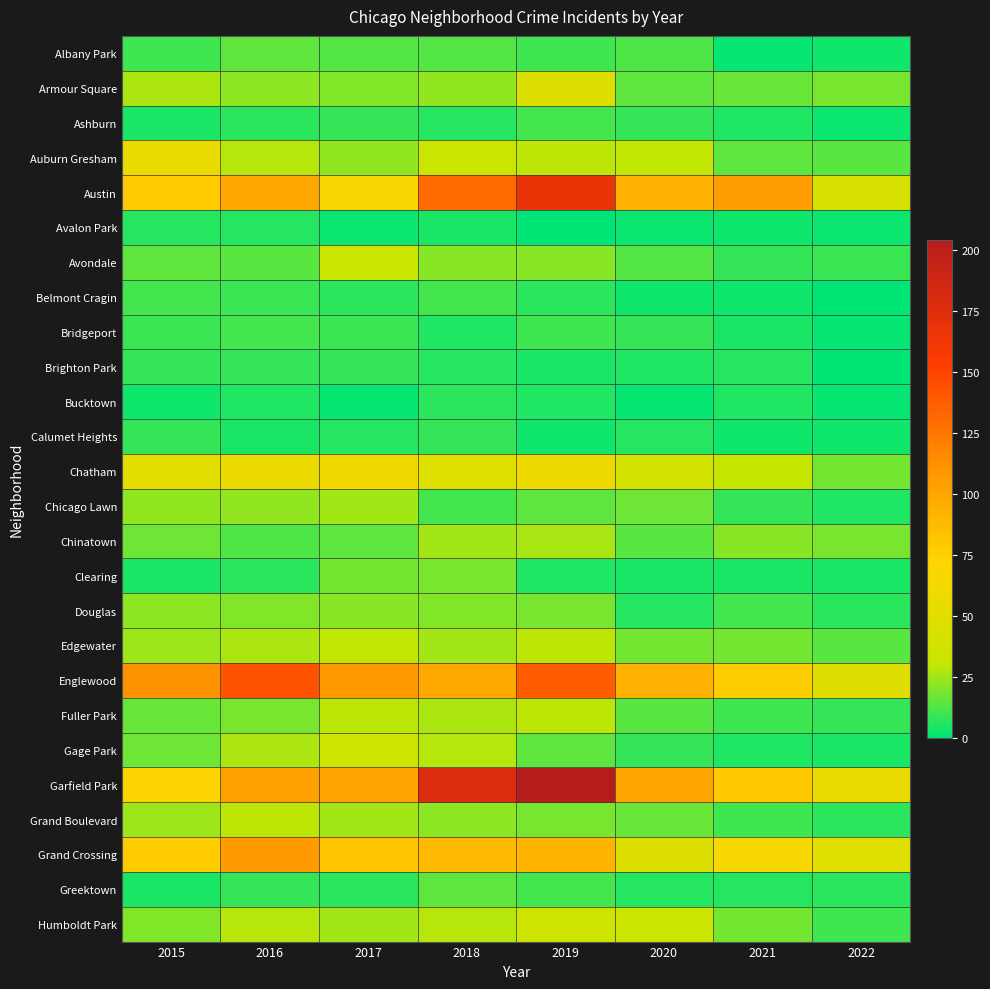

What is the difference between the highest and lowest values at 2021?

103